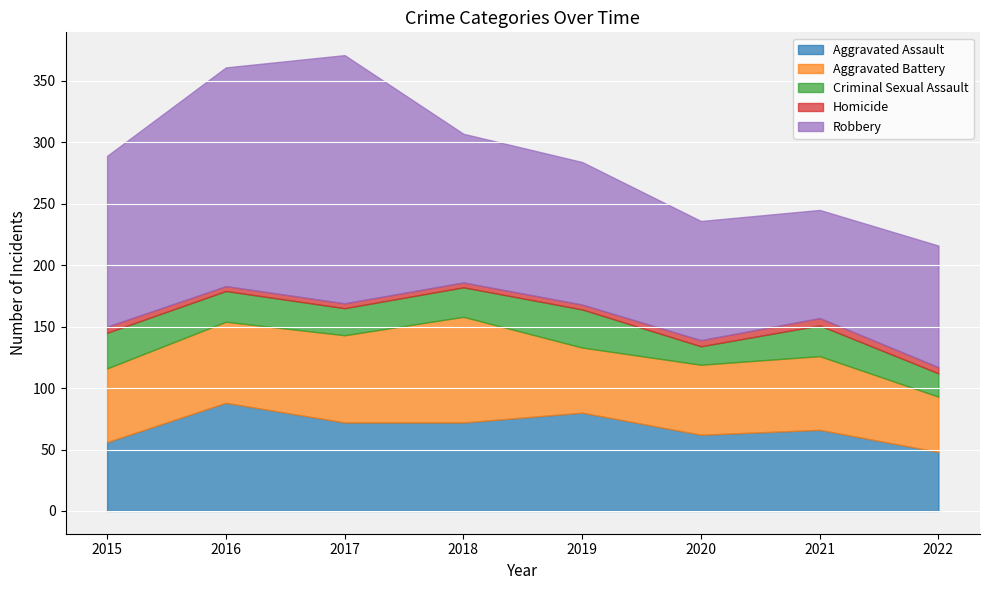

True or false: Robbery and Aggravated Assault intersect in this chart.

False